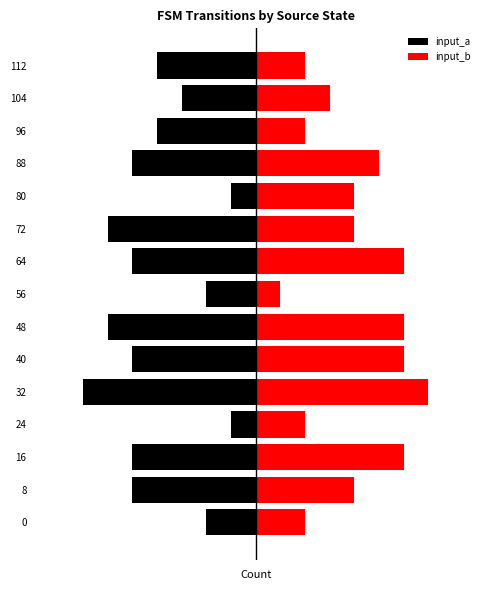

What is the sum of all input_b values?

60